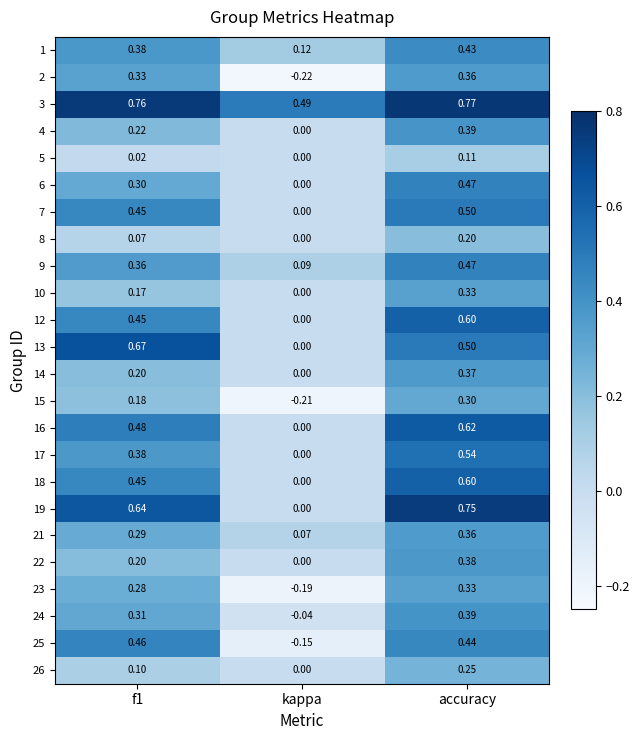

Which series changed the most between f1 and accuracy?

22